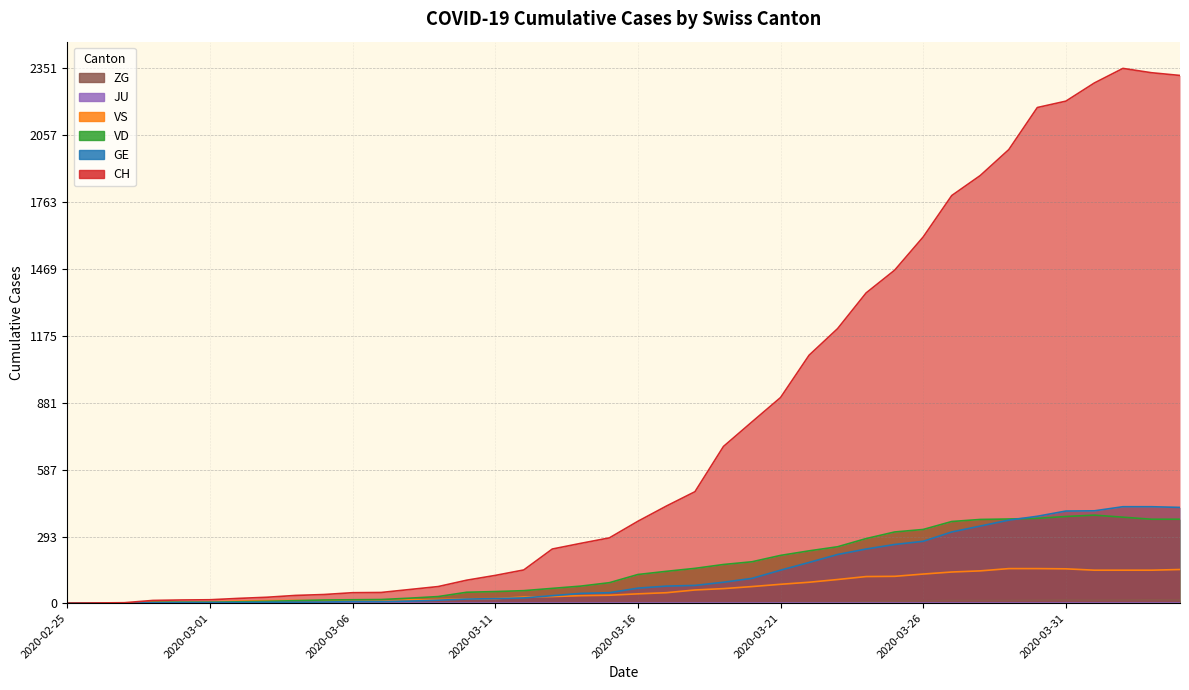

Which series has the largest total across all categories?

CH